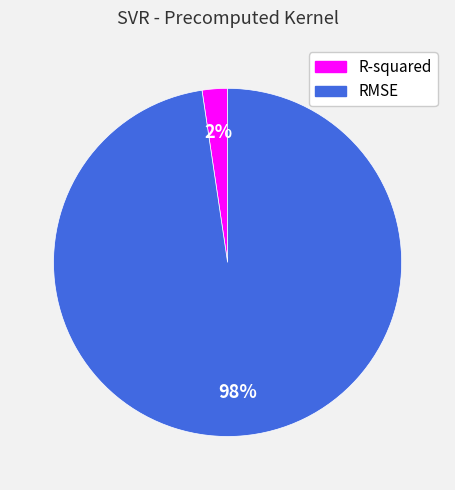

Combined, do R-squared and RMSE account for over 50%?

Yes